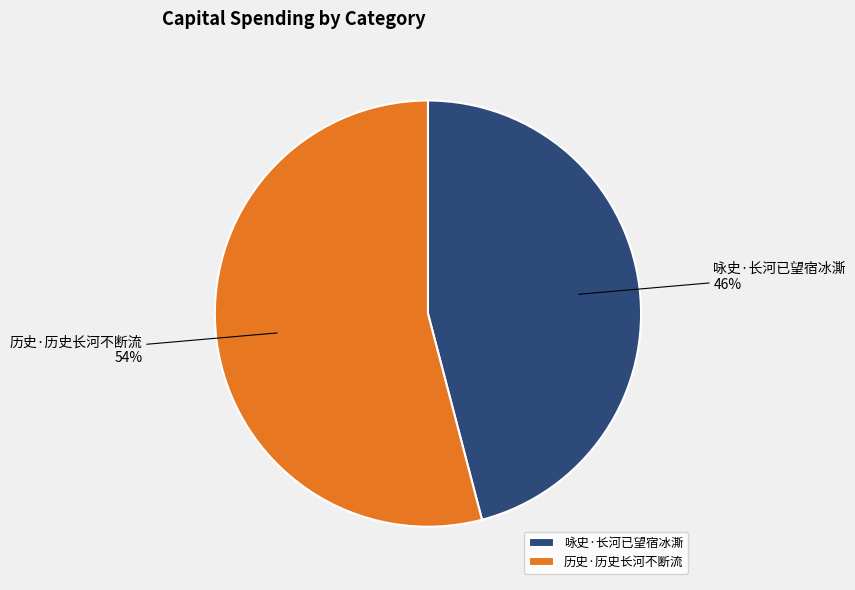

Do 历史·历史长河不断流 and 咏史·长河已望宿冰澌 together represent more than half of the pie?

Yes